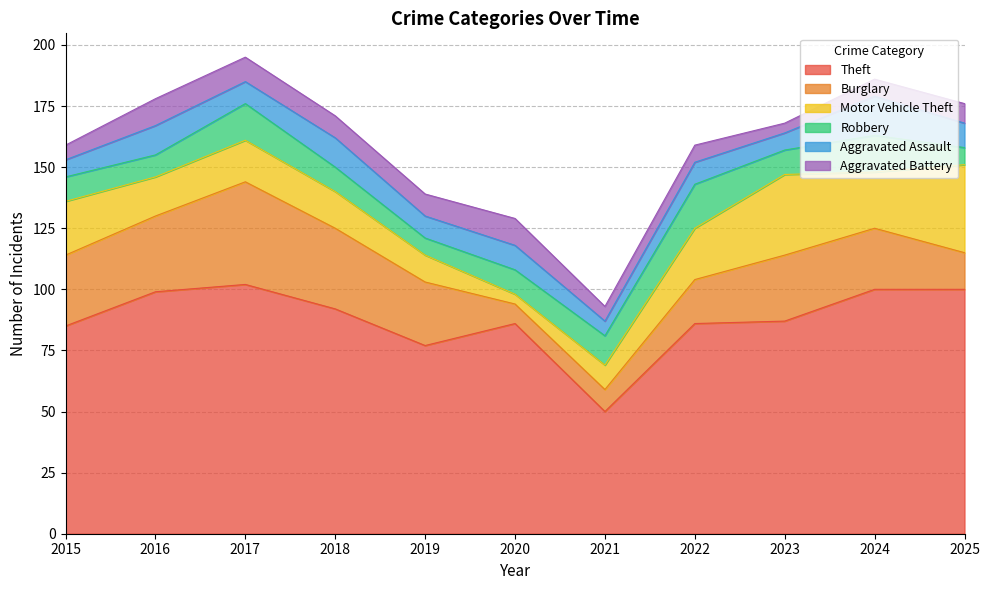

The Motor Vehicle Theft series shows 5 at 2021. True or false?

False